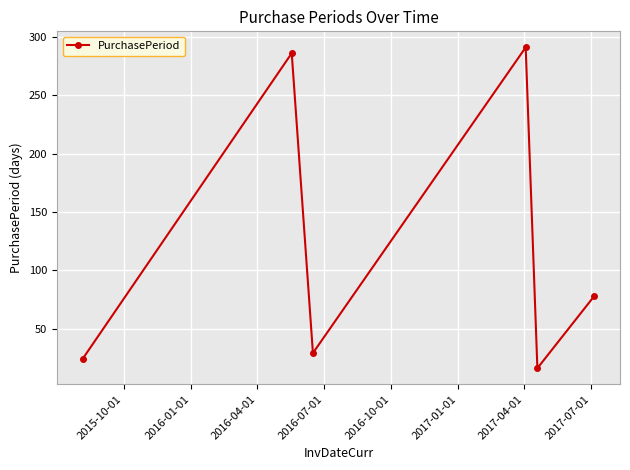

How many interior local peaks (higher than both neighbors) does the data have?

2